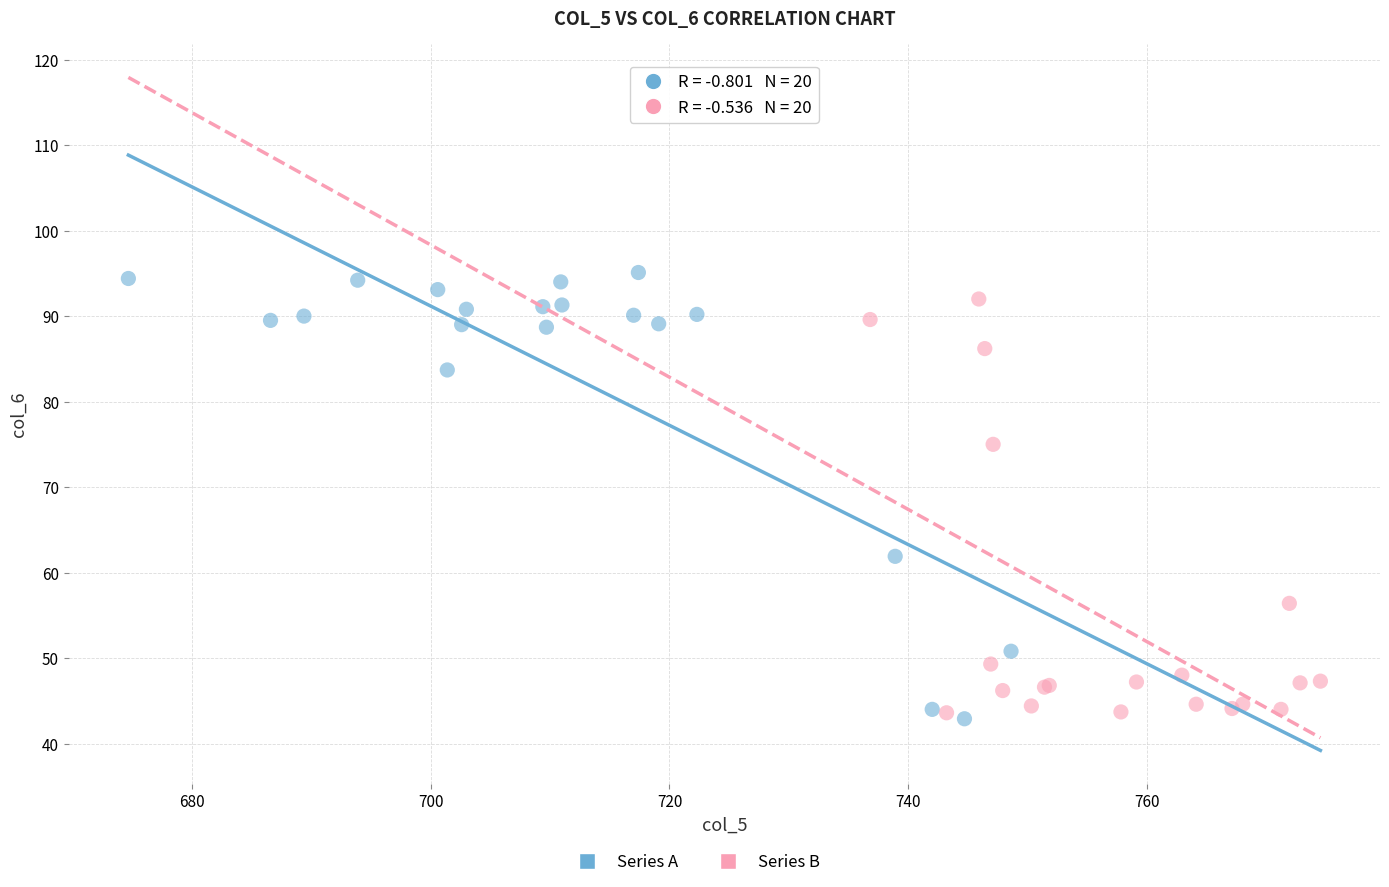

Which series contains the lowest Y value?

Series A